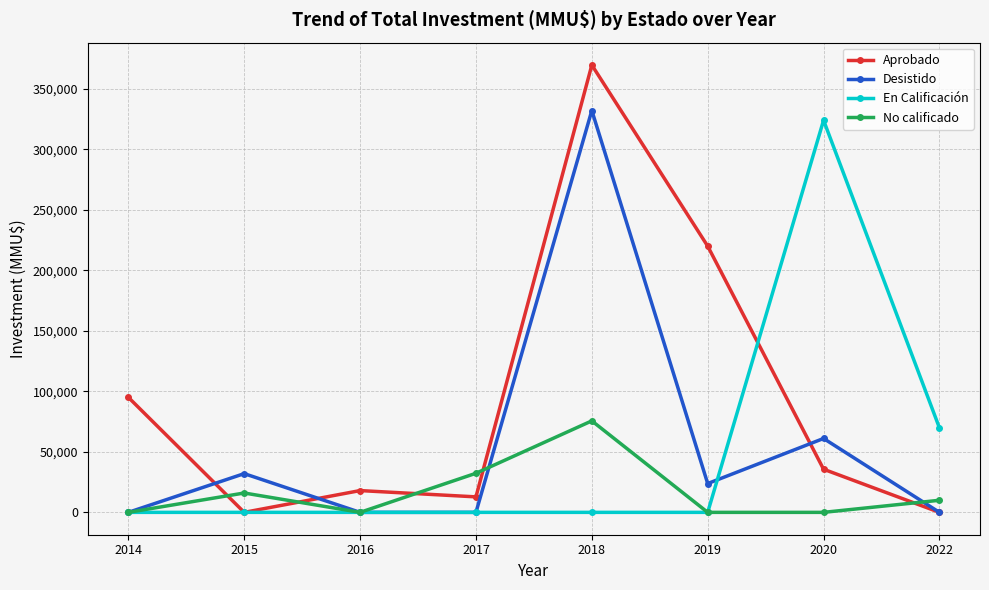

How many times do No calificado and Aprobado cross each other?

5